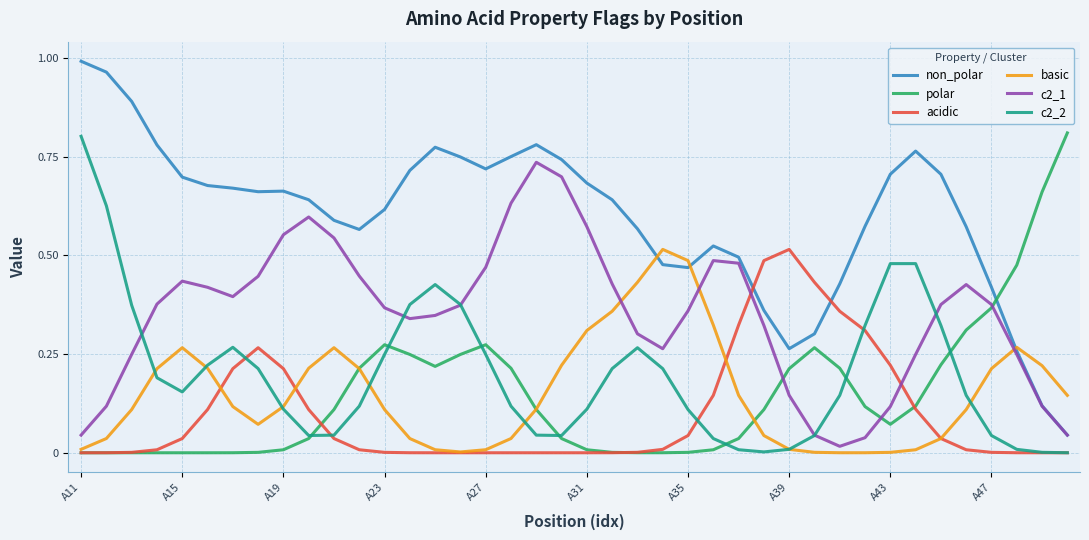

Which series has the largest range (max minus min)?

non_polar